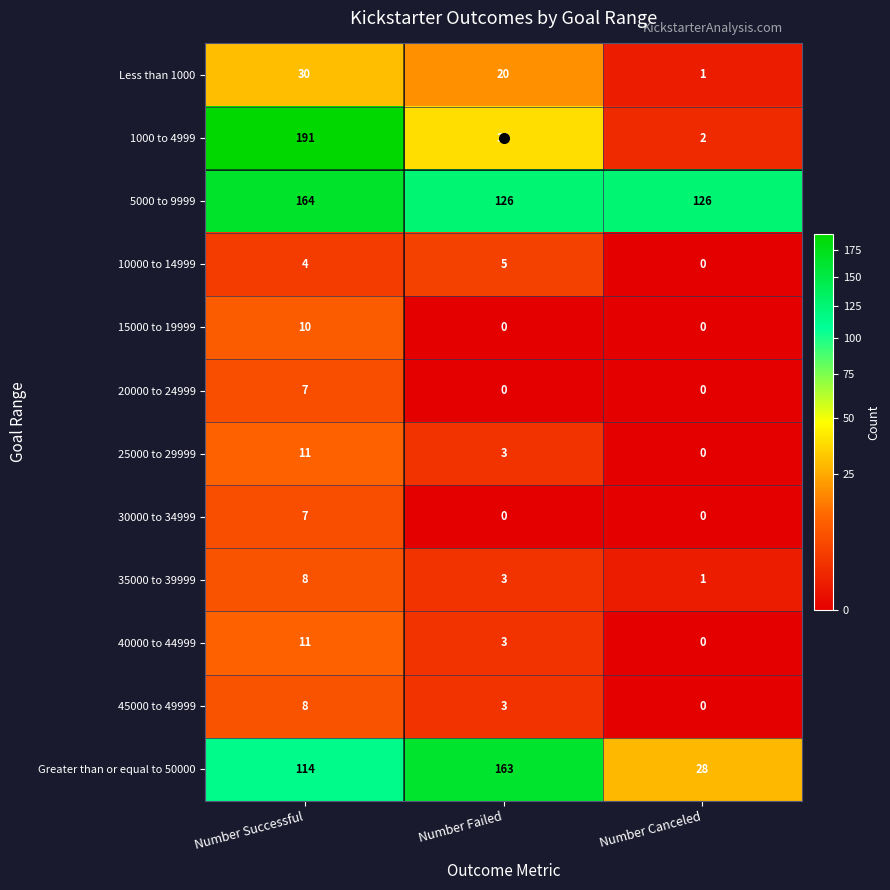

Which series has the widest spread of values?

1000 to 4999